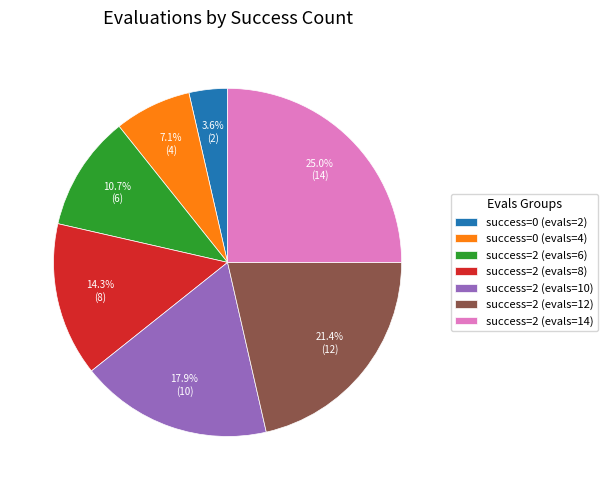

What is the largest slice in the pie chart?

success=2 (evals=14)